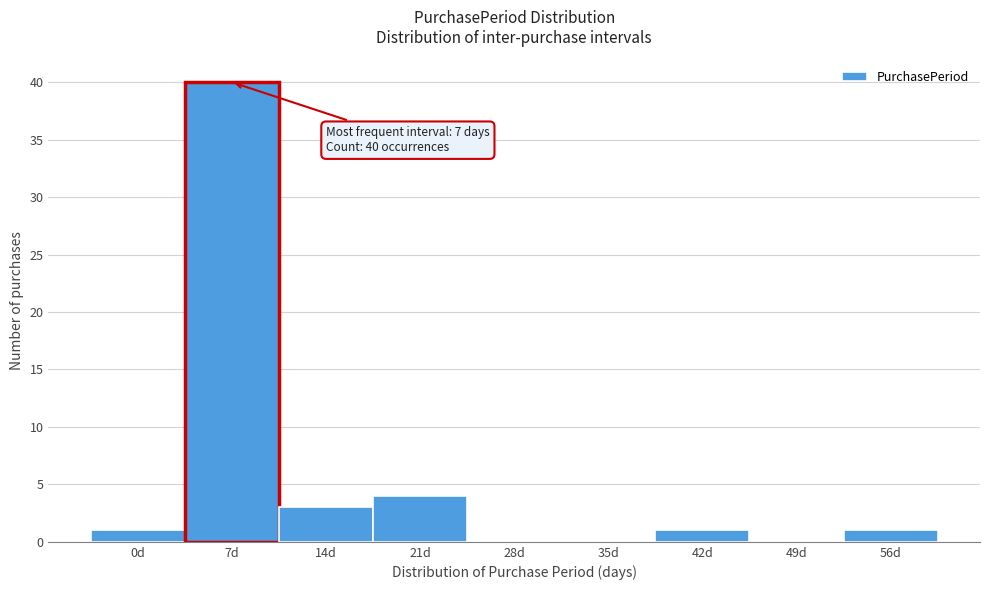

Reading right to left, list all the values displayed in this chart.

56d=1	49d=0	42d=1	35d=0	28d=0	21d=4	14d=3	7d=40	0d=1